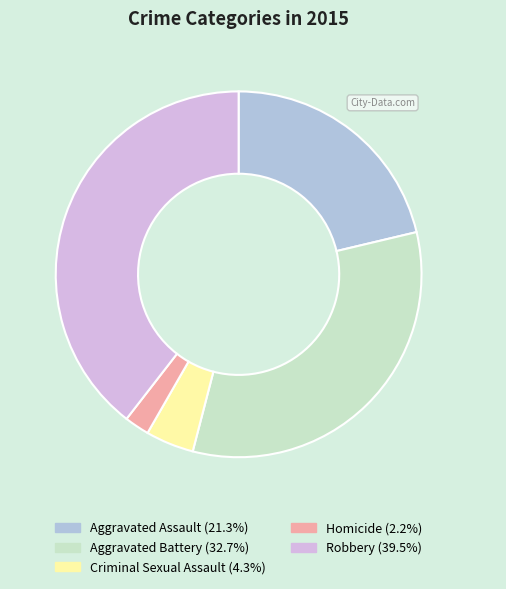

What is the largest slice in the pie chart?

Robbery